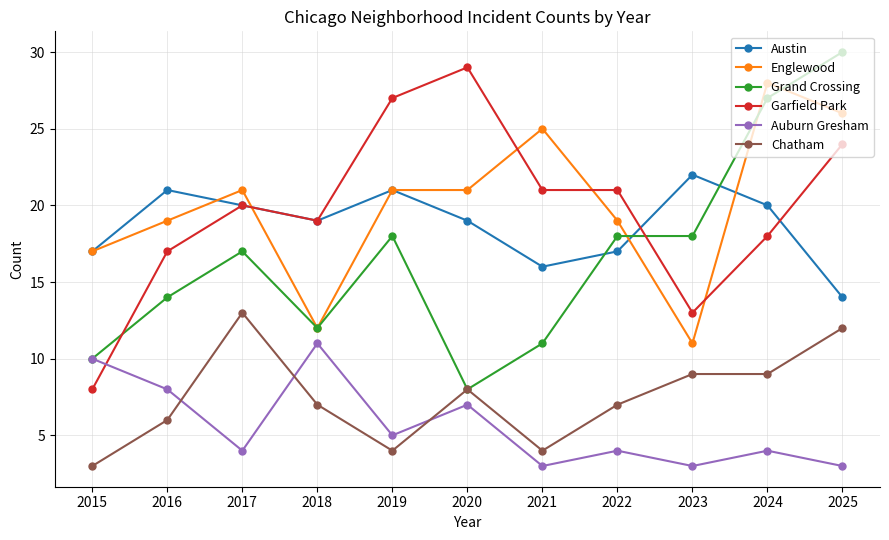

What is the total value across all series at 2019?

96